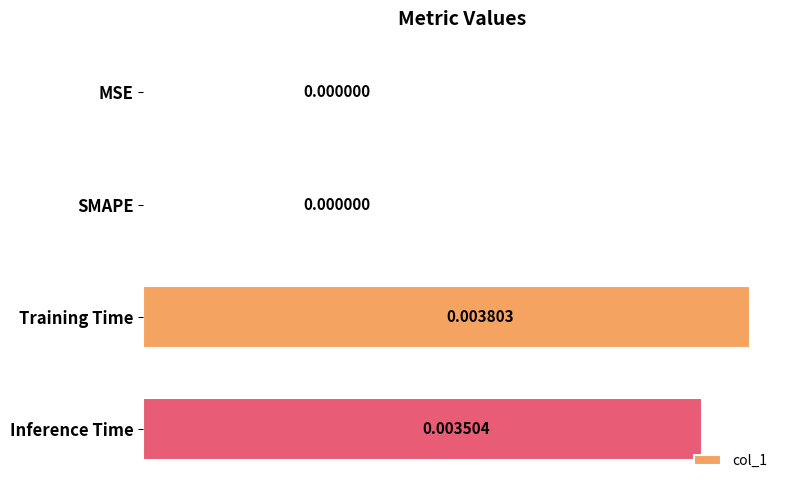

Between SMAPE and Inference Time, which is larger?

Inference Time